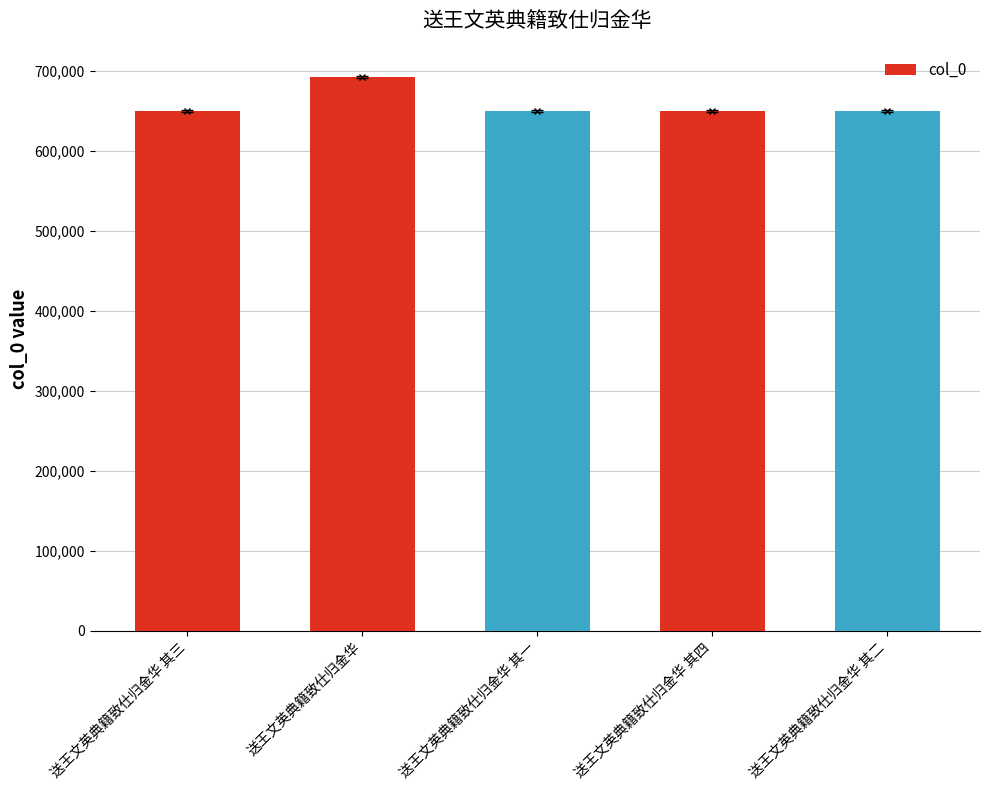

What is the average value?

658097